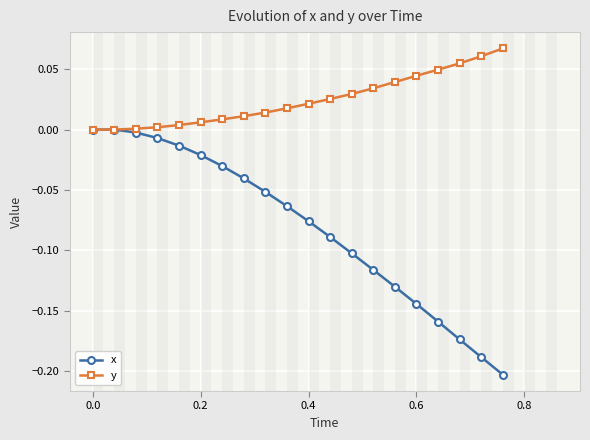

How many lines are shown in the chart?

2